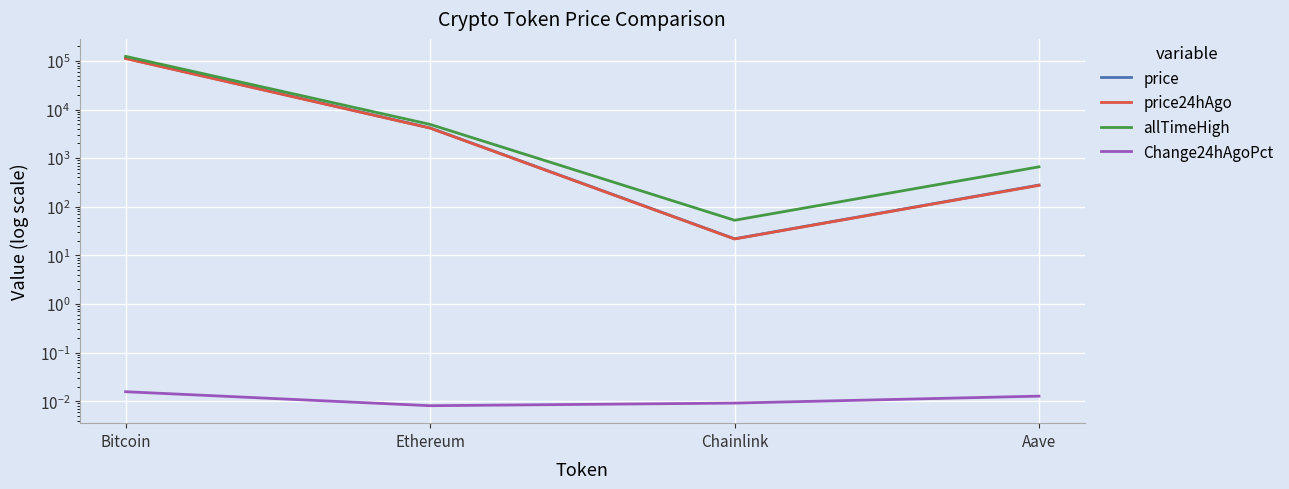

At which category does allTimeHigh reach its first local valley?

Chainlink